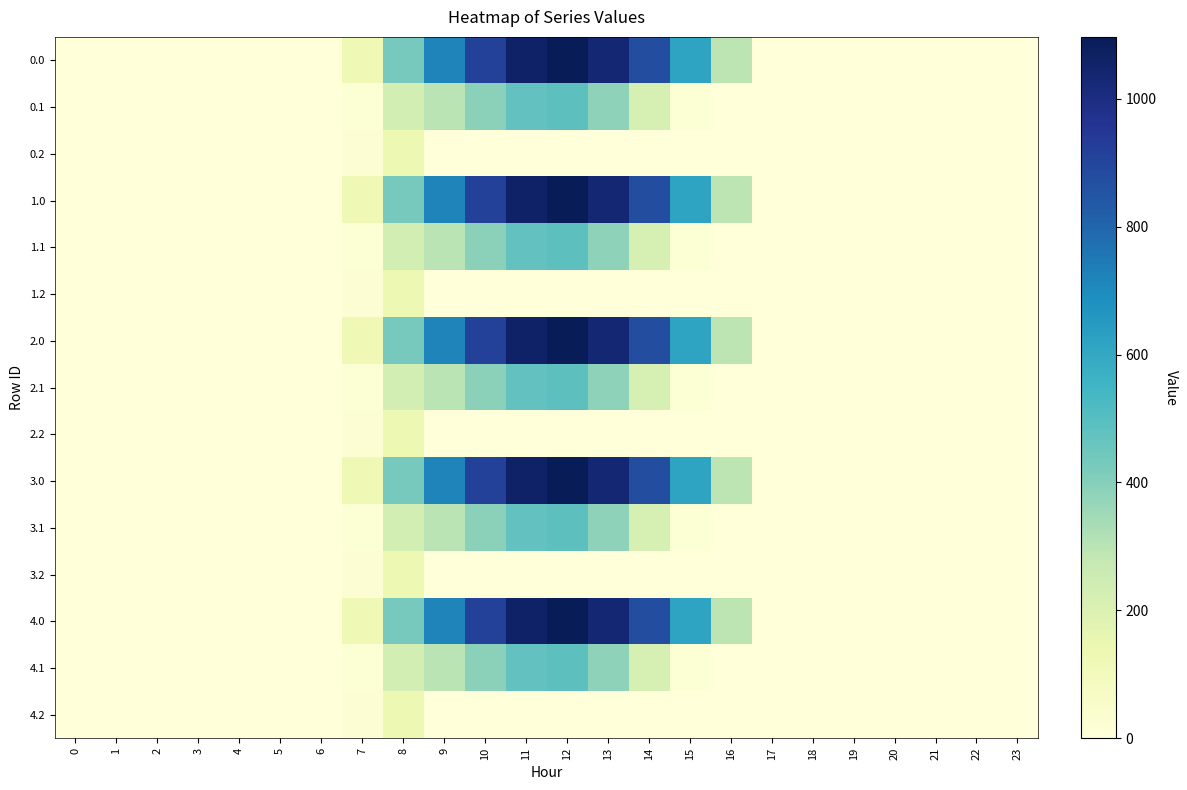

Reading right to left, transcribe all the data shown in this chart.

0.0: 23=0.0	22=0.0	21=0.0	20=0.0	19=0.0	18=0.0	17=0.0	16=294.5	15=615.9	14=870.6	13=1032.9	12=1096.7	11=1060.3	10=916.2	9=716.9	8=430.3	7=120.6	6=0.0	5=0.0	4=0.0	3=0.0	2=0.0	1=0.0	0=0.0
0.1: 23=0.0	22=0.0	21=0.0	20=0.0	19=0.0	18=0.0	17=0.0	16=0.0	15=17.3	14=219.2	13=382.7	12=485.4	11=471.7	10=388.1	9=295.9	8=227.5	7=17.7	6=0.0	5=0.0	4=0.0	3=0.0	2=0.0	1=0.0	0=0.0
0.2: 23=0.0	22=0.0	21=0.0	20=0.0	19=0.0	18=0.0	17=0.0	16=0.0	15=0.0	14=0.0	13=0.0	12=0.0	11=0.0	10=0.0	9=0.0	8=134.2	7=22.3	6=0.0	5=0.0	4=0.0	3=0.0	2=0.0	1=0.0	0=0.0
1.0: 23=0.0	22=0.0	21=0.0	20=0.0	19=0.0	18=0.0	17=0.0	16=294.5	15=615.9	14=870.6	13=1032.9	12=1096.7	11=1060.3	10=916.2	9=716.9	8=430.3	7=120.6	6=0.0	5=0.0	4=0.0	3=0.0	2=0.0	1=0.0	0=0.0
1.1: 23=0.0	22=0.0	21=0.0	20=0.0	19=0.0	18=0.0	17=0.0	16=0.0	15=17.3	14=219.2	13=382.7	12=485.4	11=471.7	10=388.1	9=295.9	8=227.5	7=17.7	6=0.0	5=0.0	4=0.0	3=0.0	2=0.0	1=0.0	0=0.0
1.2: 23=0.0	22=0.0	21=0.0	20=0.0	19=0.0	18=0.0	17=0.0	16=0.0	15=0.0	14=0.0	13=0.0	12=0.0	11=0.0	10=0.0	9=0.0	8=134.2	7=22.3	6=0.0	5=0.0	4=0.0	3=0.0	2=0.0	1=0.0	0=0.0
2.0: 23=0.0	22=0.0	21=0.0	20=0.0	19=0.0	18=0.0	17=0.0	16=294.5	15=615.9	14=870.6	13=1032.9	12=1096.7	11=1060.3	10=916.2	9=716.9	8=430.3	7=120.6	6=0.0	5=0.0	4=0.0	3=0.0	2=0.0	1=0.0	0=0.0
2.1: 23=0.0	22=0.0	21=0.0	20=0.0	19=0.0	18=0.0	17=0.0	16=0.0	15=17.3	14=219.2	13=382.7	12=485.4	11=471.7	10=388.1	9=295.9	8=227.5	7=17.7	6=0.0	5=0.0	4=0.0	3=0.0	2=0.0	1=0.0	0=0.0
2.2: 23=0.0	22=0.0	21=0.0	20=0.0	19=0.0	18=0.0	17=0.0	16=0.0	15=0.0	14=0.0	13=0.0	12=0.0	11=0.0	10=0.0	9=0.0	8=134.2	7=22.3	6=0.0	5=0.0	4=0.0	3=0.0	2=0.0	1=0.0	0=0.0
3.0: 23=0.0	22=0.0	21=0.0	20=0.0	19=0.0	18=0.0	17=0.0	16=294.5	15=615.9	14=870.6	13=1032.9	12=1096.7	11=1060.3	10=916.2	9=716.9	8=430.3	7=120.6	6=0.0	5=0.0	4=0.0	3=0.0	2=0.0	1=0.0	0=0.0
3.1: 23=0.0	22=0.0	21=0.0	20=0.0	19=0.0	18=0.0	17=0.0	16=0.0	15=17.3	14=219.2	13=382.7	12=485.4	11=471.7	10=388.1	9=295.9	8=227.5	7=17.7	6=0.0	5=0.0	4=0.0	3=0.0	2=0.0	1=0.0	0=0.0
3.2: 23=0.0	22=0.0	21=0.0	20=0.0	19=0.0	18=0.0	17=0.0	16=0.0	15=0.0	14=0.0	13=0.0	12=0.0	11=0.0	10=0.0	9=0.0	8=134.2	7=22.3	6=0.0	5=0.0	4=0.0	3=0.0	2=0.0	1=0.0	0=0.0
4.0: 23=0.0	22=0.0	21=0.0	20=0.0	19=0.0	18=0.0	17=0.0	16=294.5	15=615.9	14=870.6	13=1032.9	12=1096.7	11=1060.3	10=916.2	9=716.9	8=430.3	7=120.6	6=0.0	5=0.0	4=0.0	3=0.0	2=0.0	1=0.0	0=0.0
4.1: 23=0.0	22=0.0	21=0.0	20=0.0	19=0.0	18=0.0	17=0.0	16=0.0	15=17.3	14=219.2	13=382.7	12=485.4	11=471.7	10=388.1	9=295.9	8=227.5	7=17.7	6=0.0	5=0.0	4=0.0	3=0.0	2=0.0	1=0.0	0=0.0
4.2: 23=0.0	22=0.0	21=0.0	20=0.0	19=0.0	18=0.0	17=0.0	16=0.0	15=0.0	14=0.0	13=0.0	12=0.0	11=0.0	10=0.0	9=0.0	8=134.2	7=22.3	6=0.0	5=0.0	4=0.0	3=0.0	2=0.0	1=0.0	0=0.0